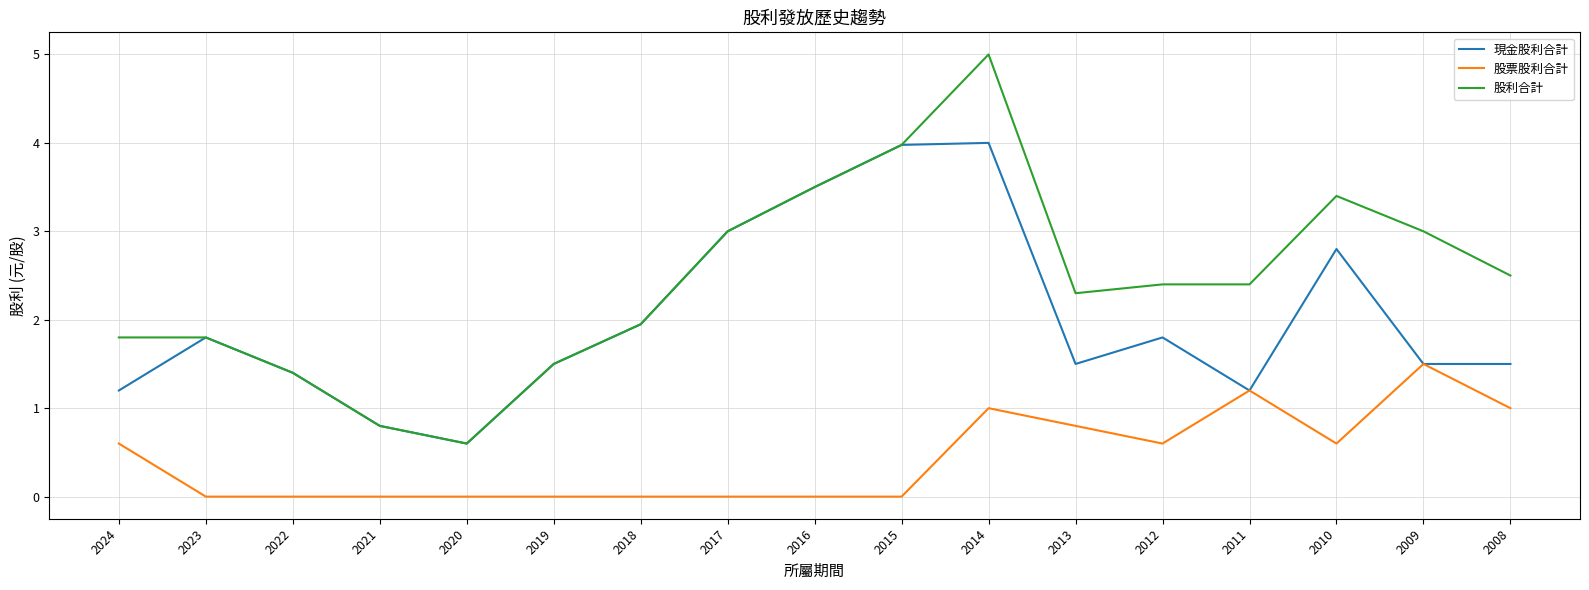

Rank the series by their maximum value, from lowest to highest.

股票股利合計, 現金股利合計, 股利合計